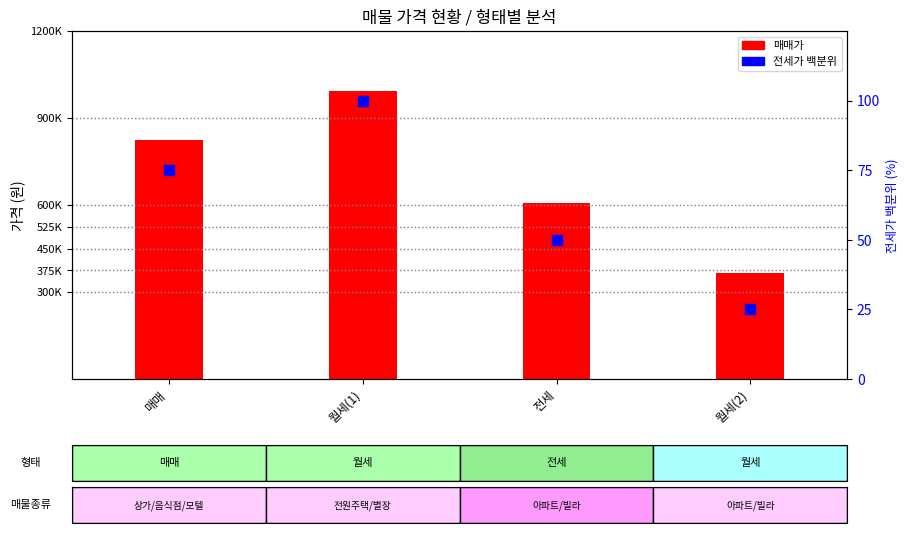

Which series has the largest total across all categories?

매매가